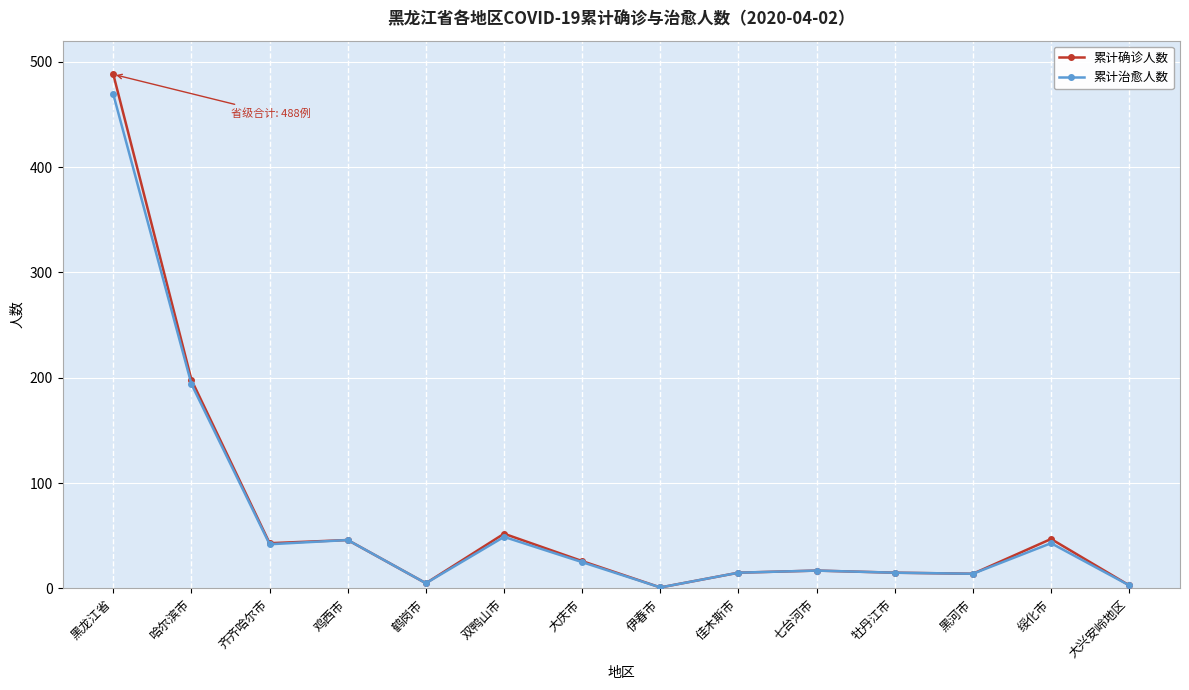

The 累计确诊人数 series shows 488 at 黑龙江省. True or false?

True